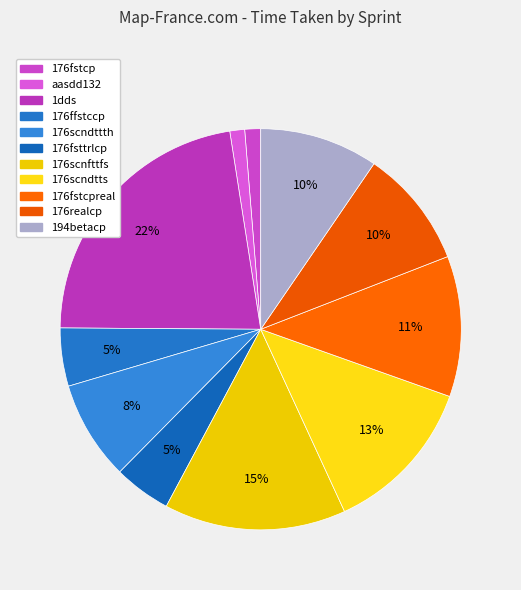

Rank the categories by value from lowest to highest.

aasdd132, 176fstcp, 176fsttrlcp, 176ffstccp, 176scndttth, 176realcp, 194betacp, 176fstcpreal, 176scndtts, 176scnfttfs, 1dds